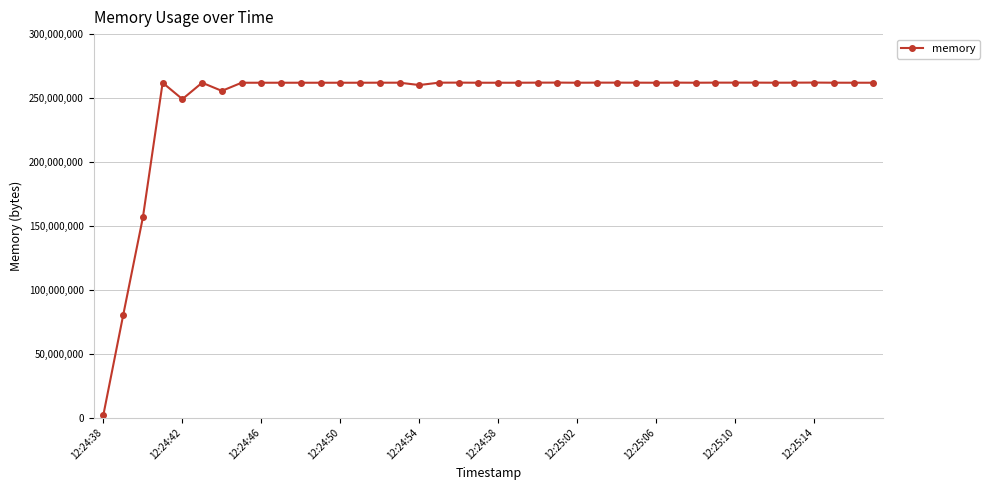

True or false: the data has more than 0 interior local peaks.

True